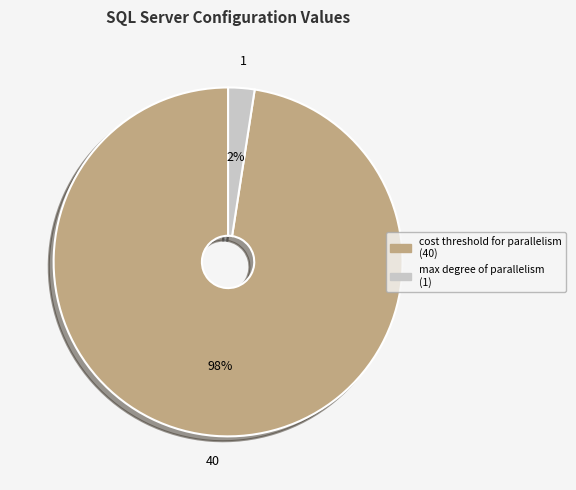

Count the number of slices in the pie.

2